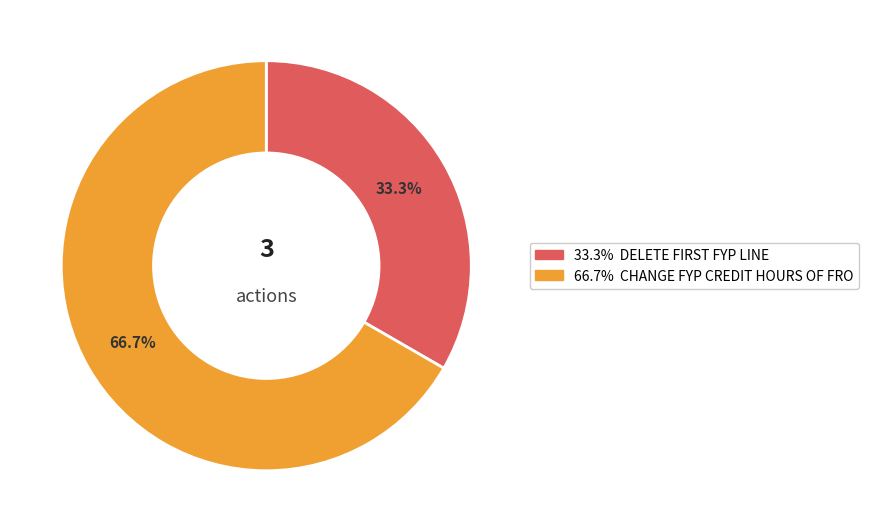

Does any single category account for the majority?

Yes